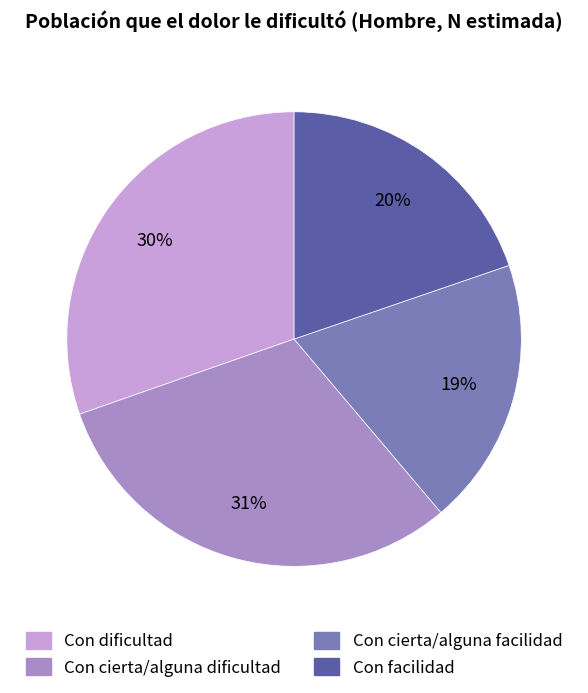

To the nearest percent, what percentage of the pie is Con cierta/alguna facilidad?

19%